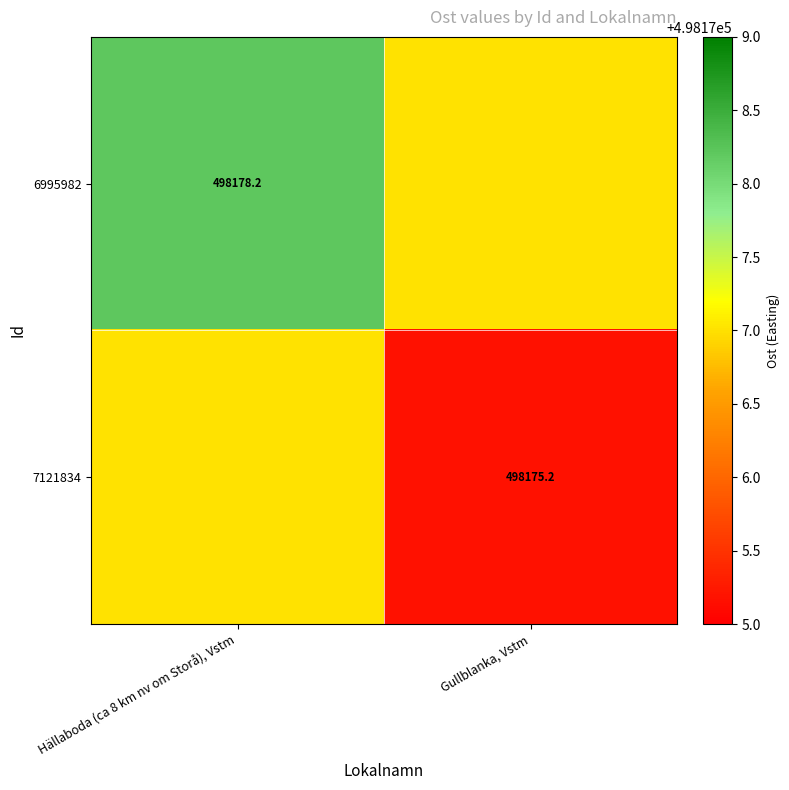

At which category does the chart reach its minimum across all series?

Gullblanka, Vstm